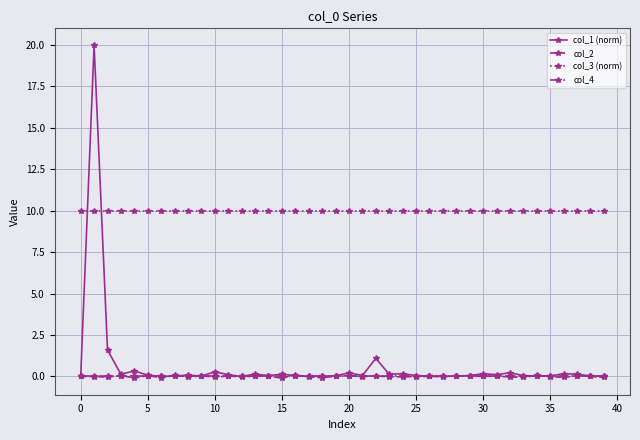

True or false: col_1 (norm) has more than 2 interior local peaks.

True